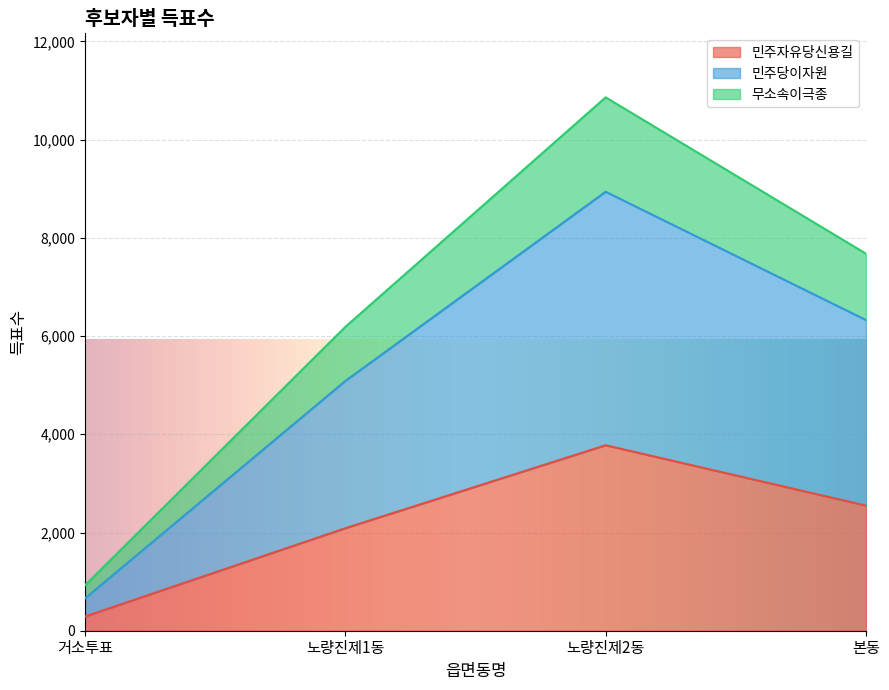

Which category has the lowest value in the 무소속이극종 series?

거소투표